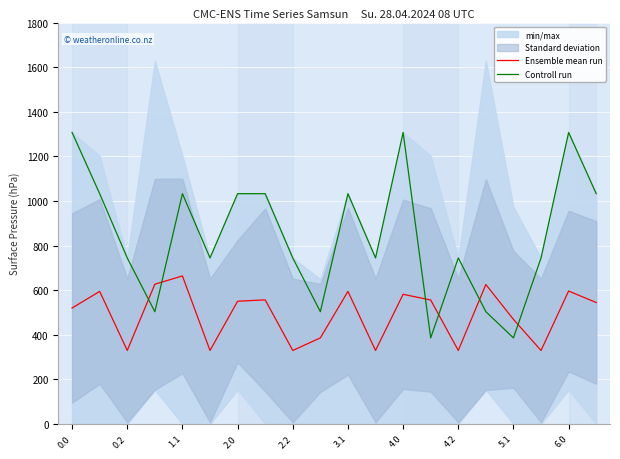

After their last crossing, which series has the higher values: Ensemble mean run or Controll run?

Controll run